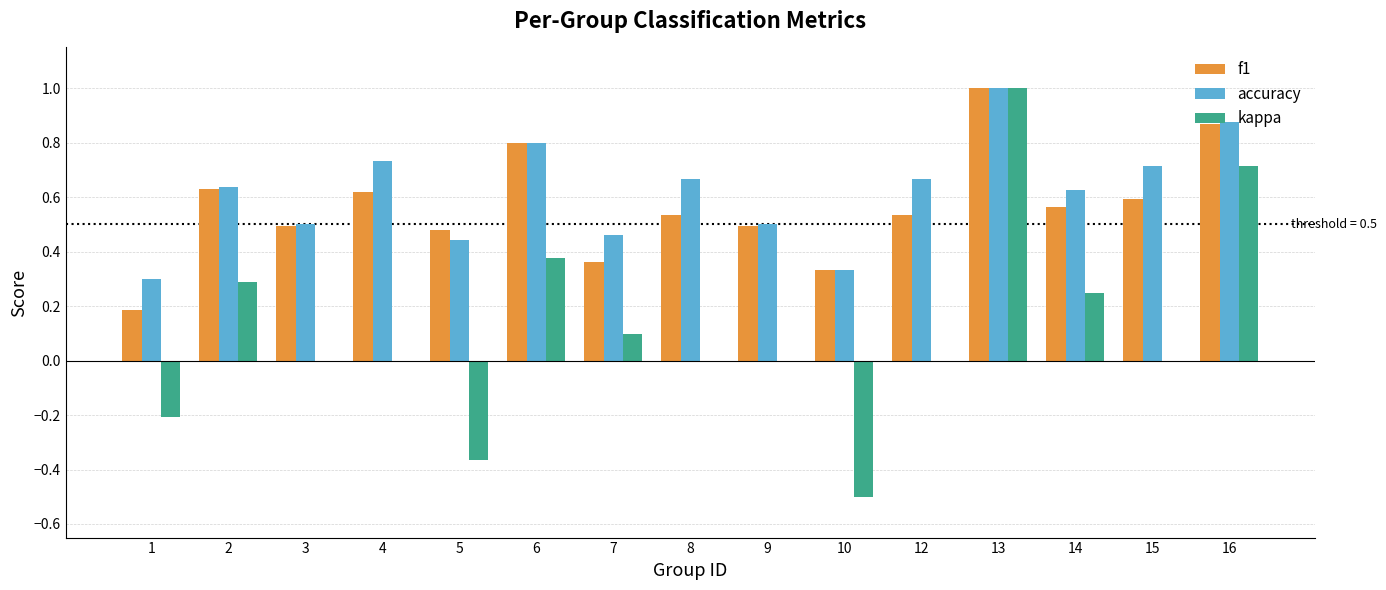

Which series has the largest range (max minus min)?

kappa